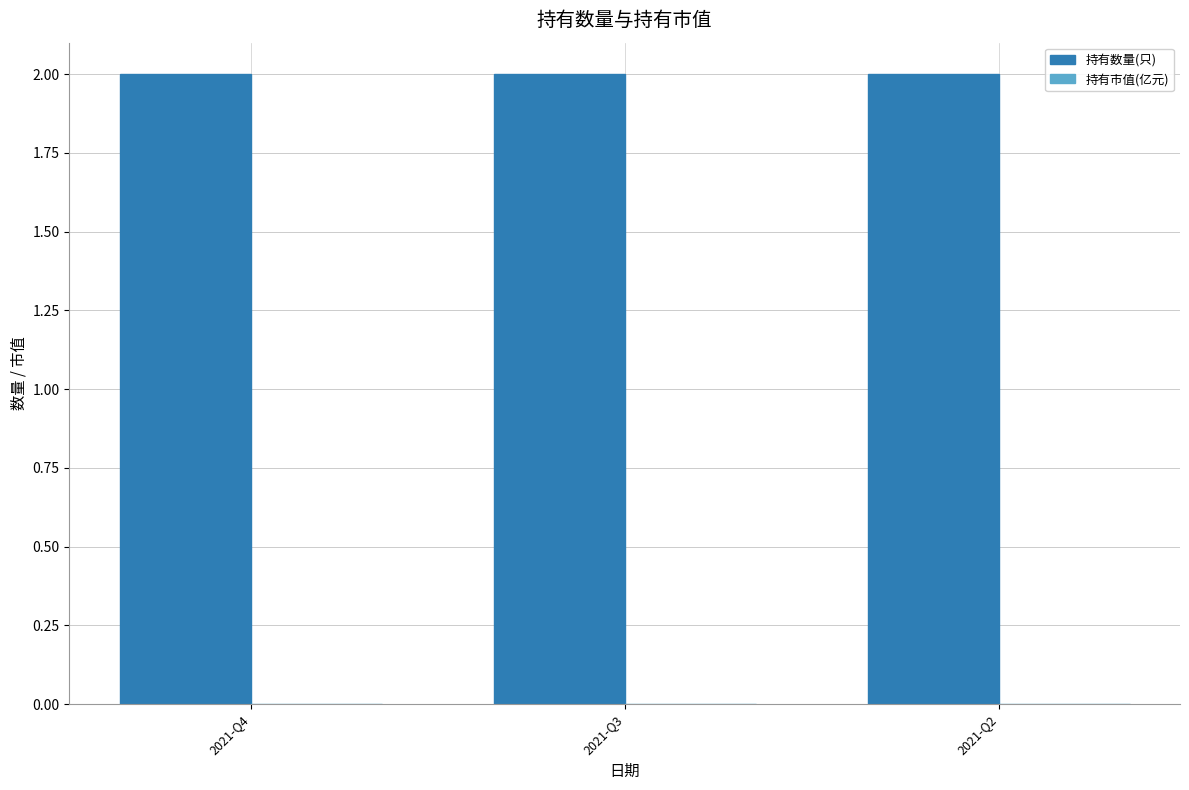

Which has a higher value, 2021-Q3 or 2021-Q2?

2021-Q3